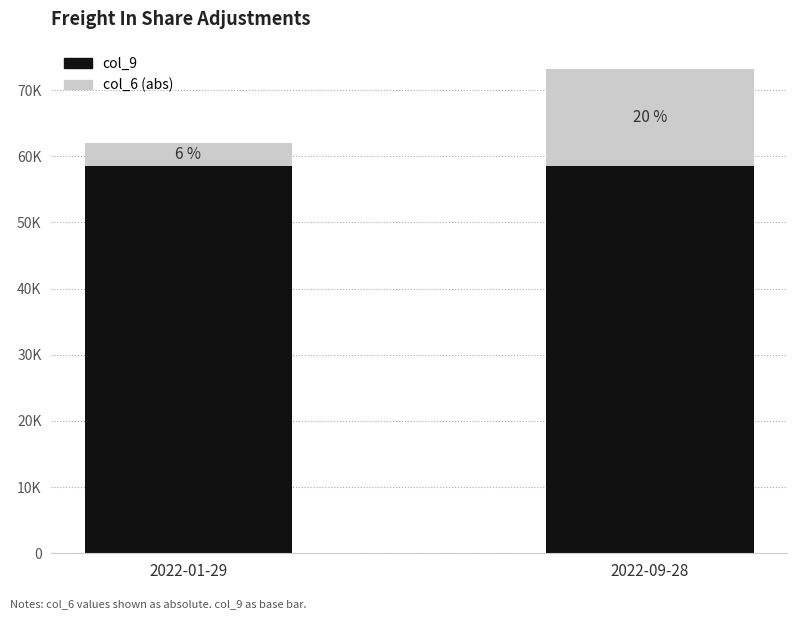

What is the sum of the col_9 values at 2022-09-28 and 2022-01-29?

116916.0